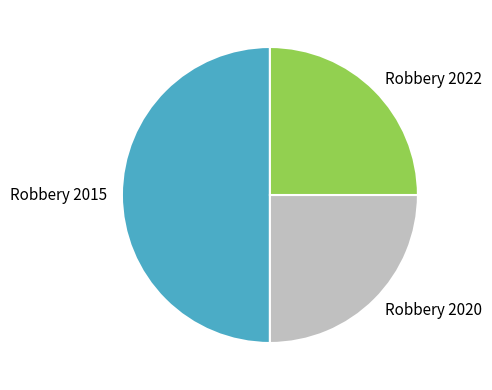

What is the ratio of the value at Robbery 2020 to the value at Robbery 2022?

1.0